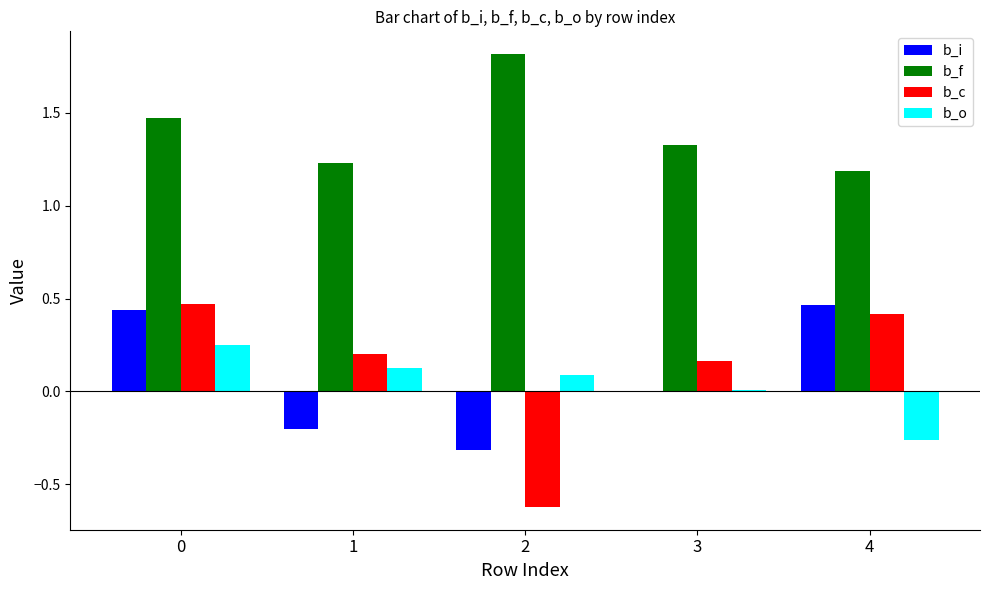

How many series are shown in this chart?

4